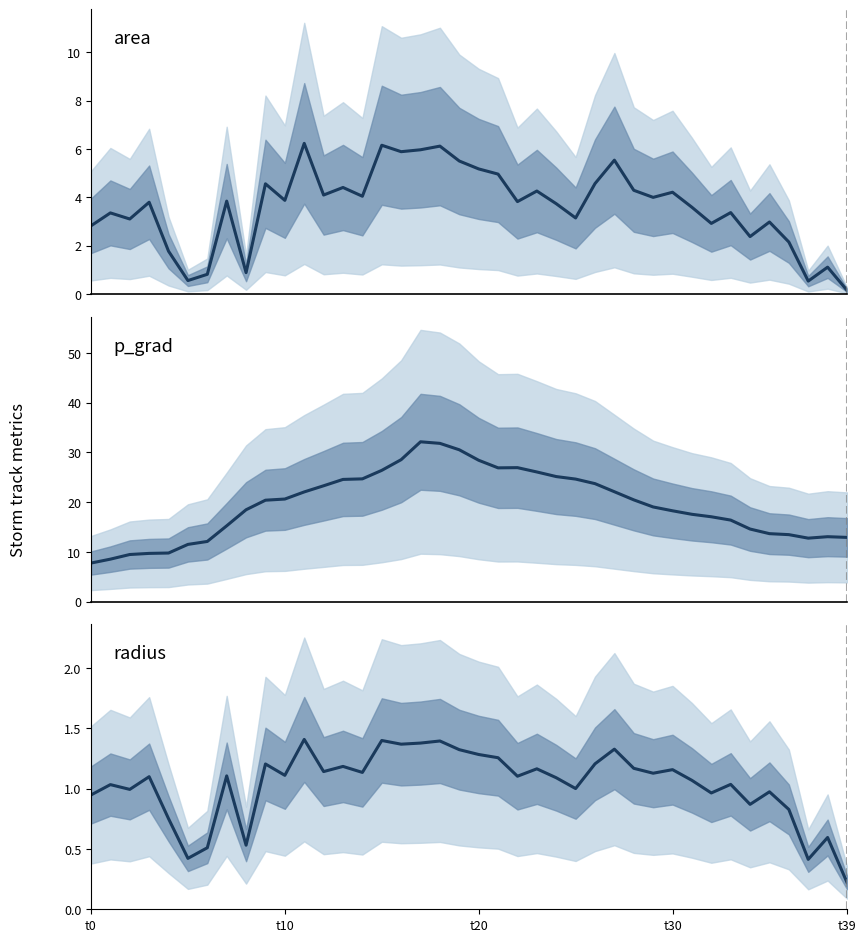

How many lines are shown in the chart?

3